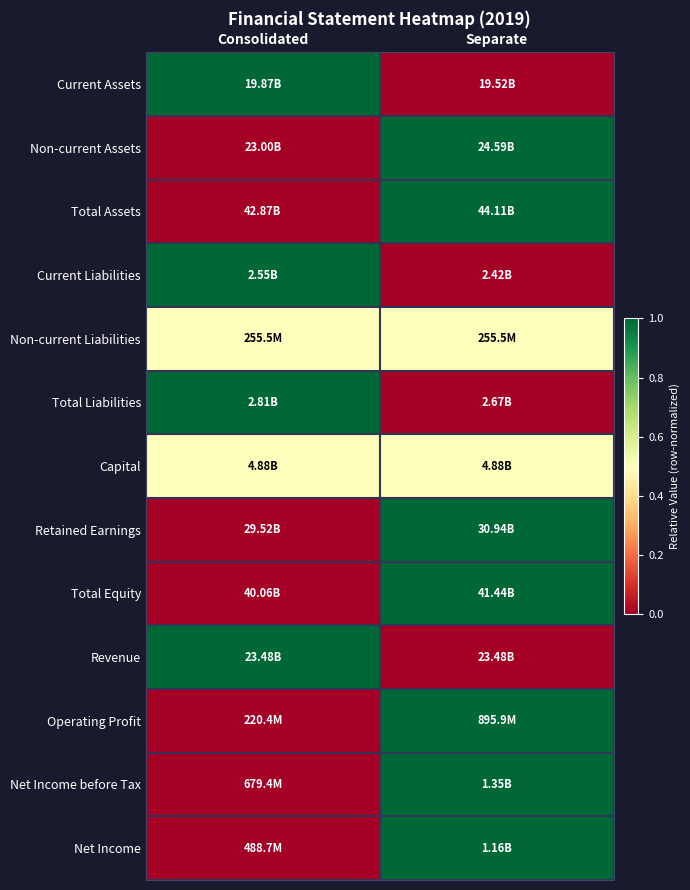

At which category does the chart reach its minimum across all series?

Separate